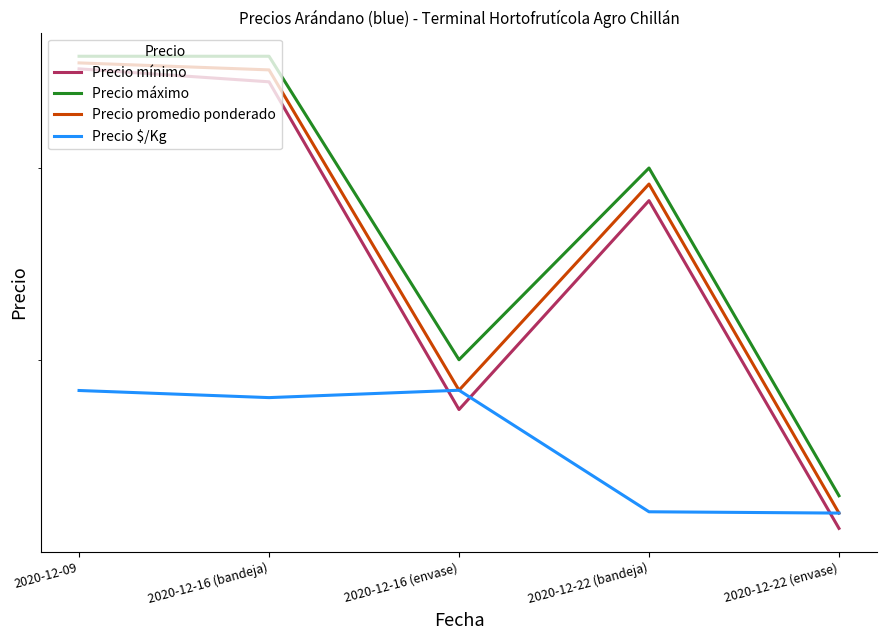

What is the value of the Precio promedio ponderado point at the 1st from the left?

3747